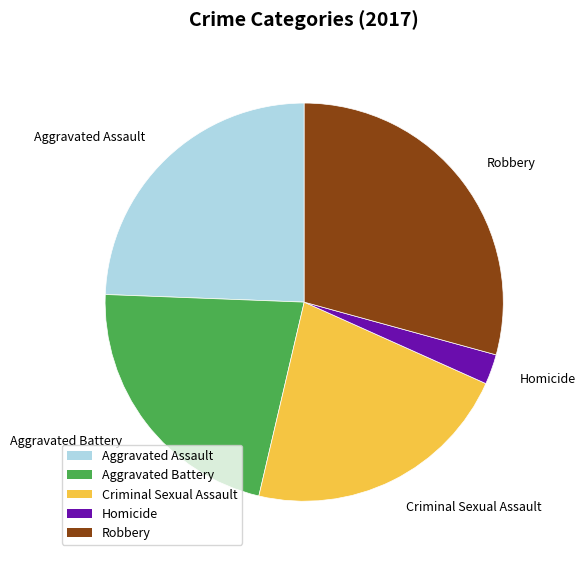

What is the ratio of the value at Aggravated Assault to the value at Robbery?

0.8